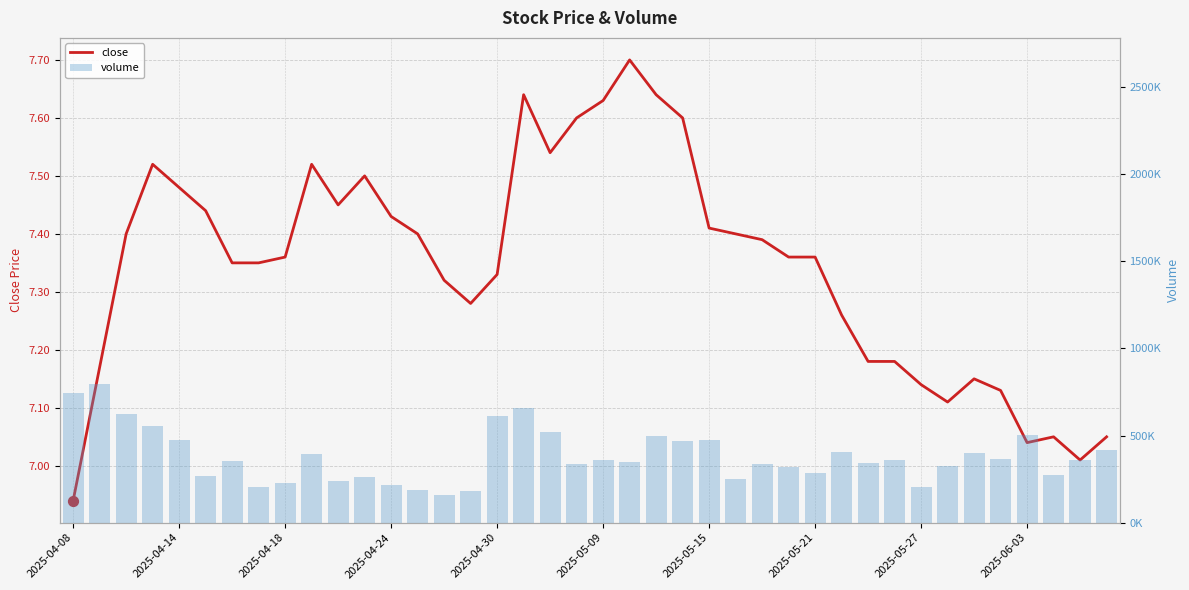

Which series has the largest total across all categories?

volume